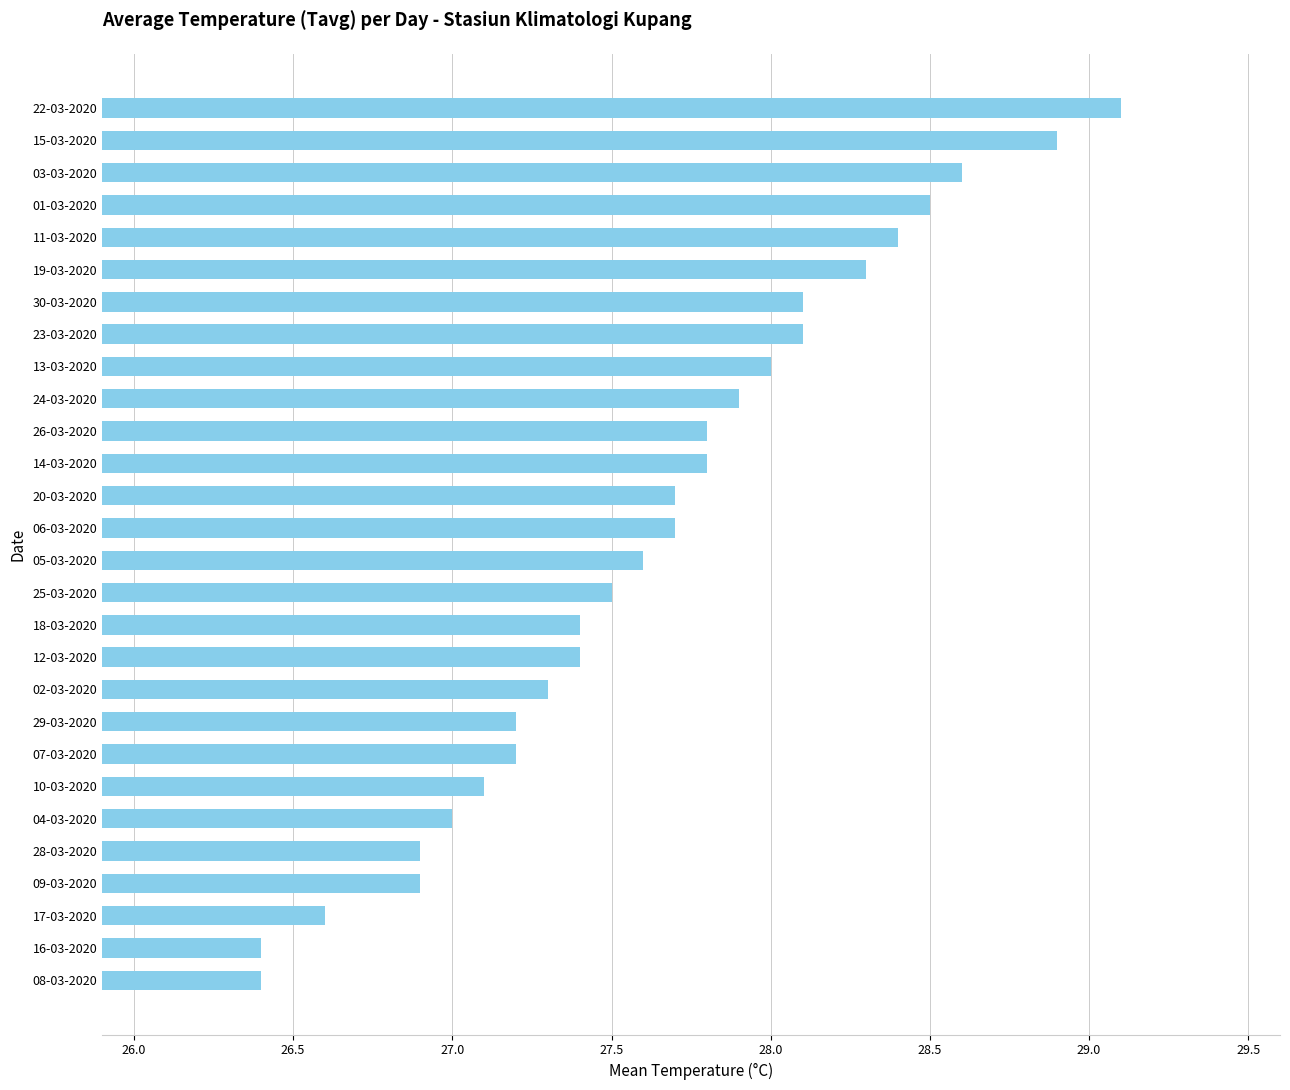

Which has a higher value, 29-03-2020 or 05-03-2020?

05-03-2020